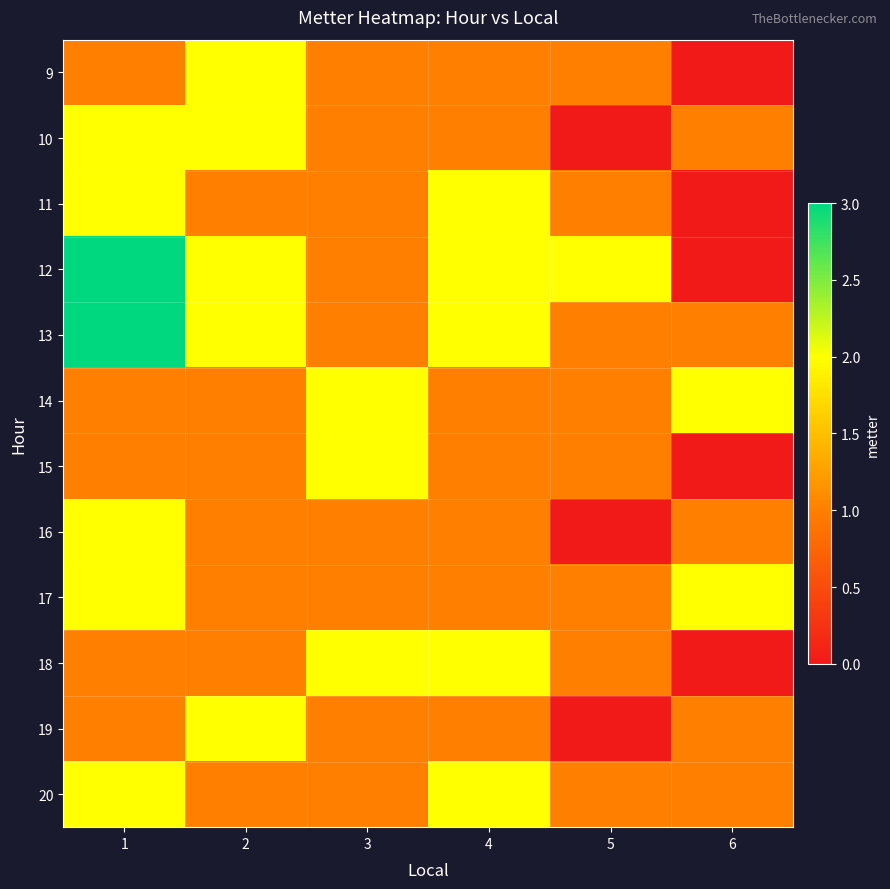

Reading left to right, transcribe all the data shown in this chart.

9: 1=1	2=2	3=1	4=1	5=1	6=0
10: 1=2	2=2	3=1	4=1	5=0	6=1
11: 1=2	2=1	3=1	4=2	5=1	6=0
12: 1=3	2=2	3=1	4=2	5=2	6=0
13: 1=3	2=2	3=1	4=2	5=1	6=1
14: 1=1	2=1	3=2	4=1	5=1	6=2
15: 1=1	2=1	3=2	4=1	5=1	6=0
16: 1=2	2=1	3=1	4=1	5=0	6=1
17: 1=2	2=1	3=1	4=1	5=1	6=2
18: 1=1	2=1	3=2	4=2	5=1	6=0
19: 1=1	2=2	3=1	4=1	5=0	6=1
20: 1=2	2=1	3=1	4=2	5=1	6=1